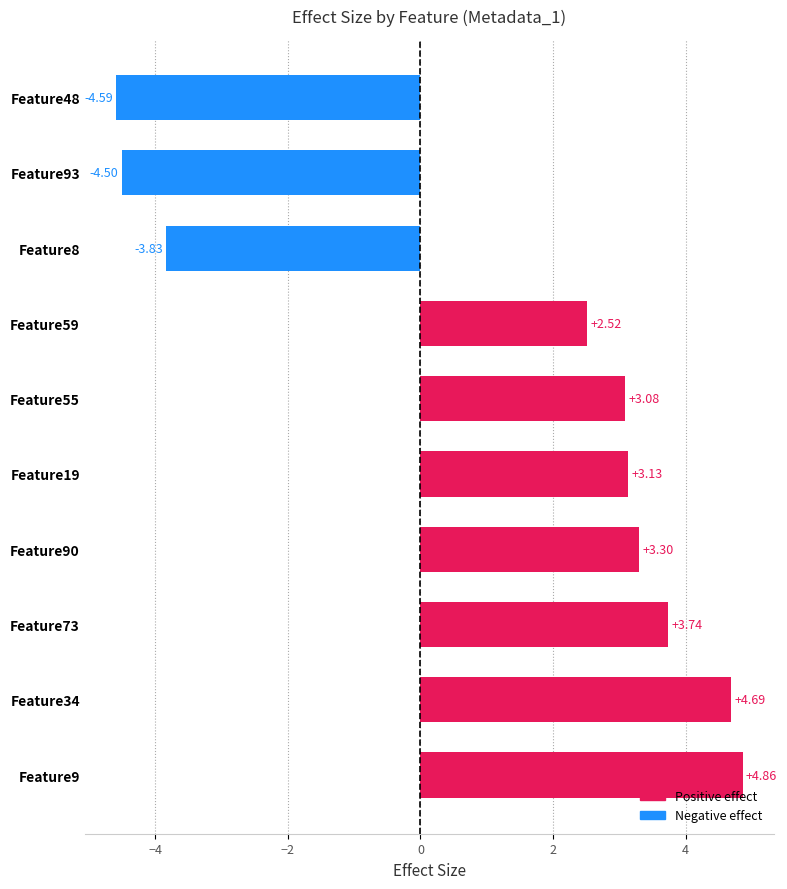

At which category does the chart reach its minimum across all series?

Feature48